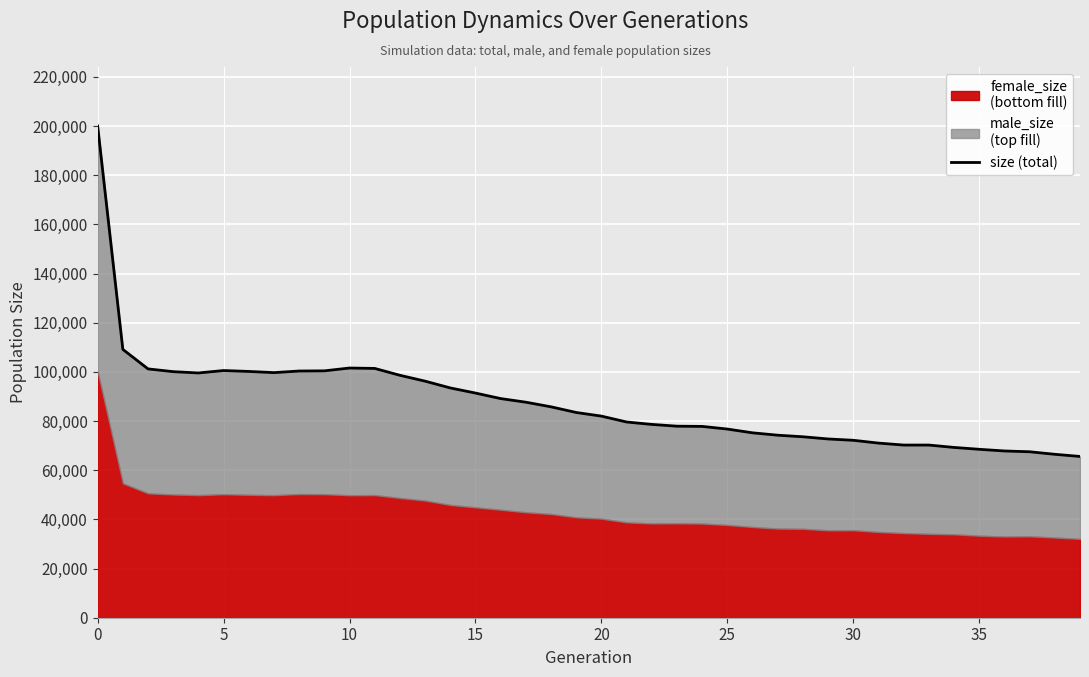

What is the difference between the second highest and minimum values?

43553